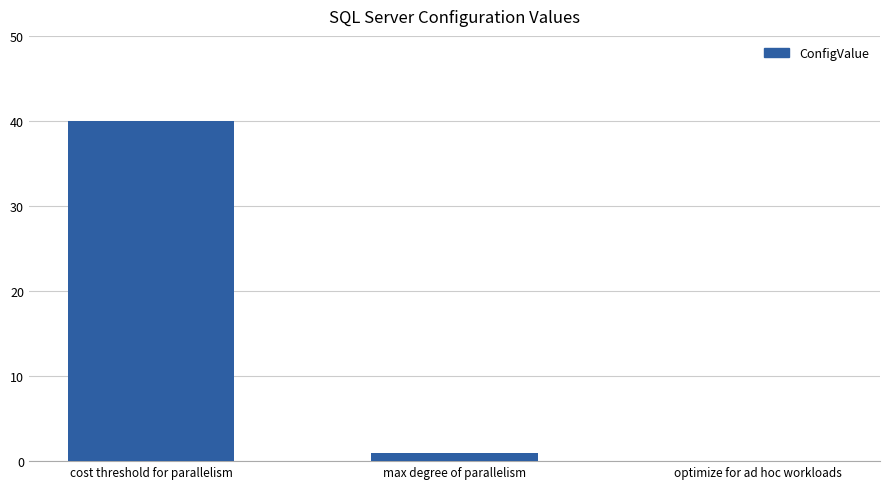

What is the ratio of the value at cost threshold for parallelism to the value at max degree of parallelism?

40.0